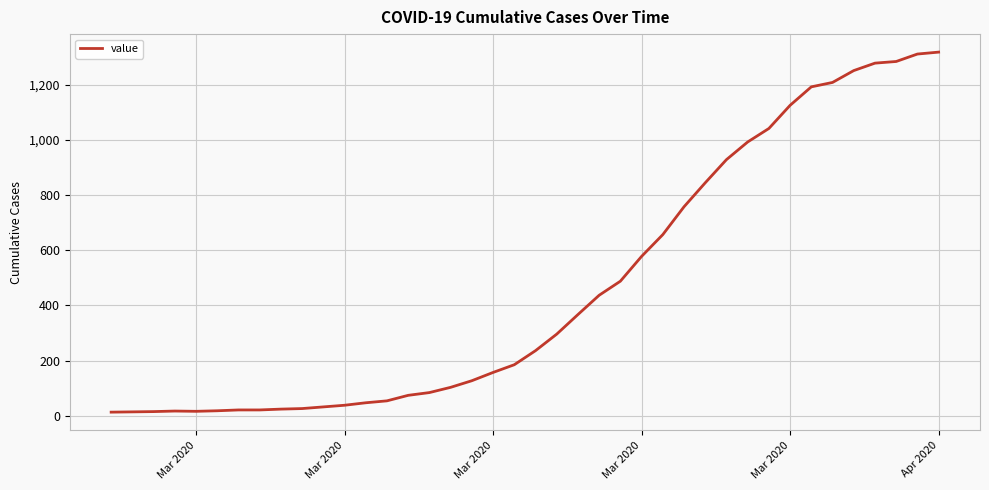

What is the greatest value displayed?

1319